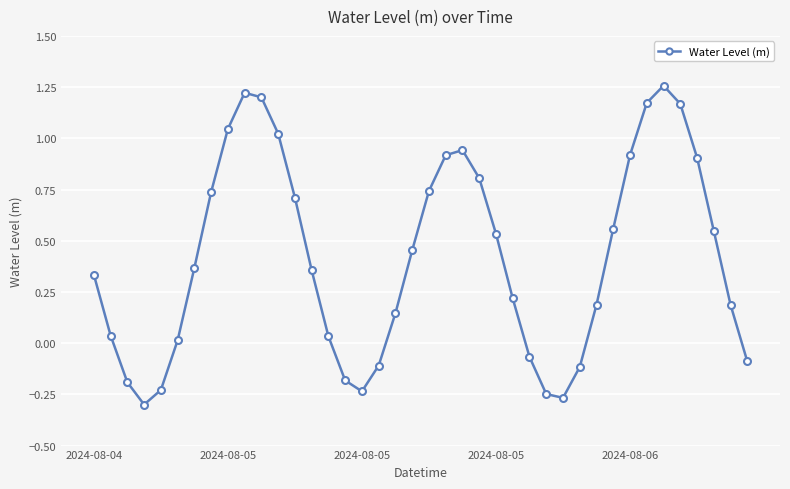

How many interior local peaks (higher than both neighbors) does the data have?

3